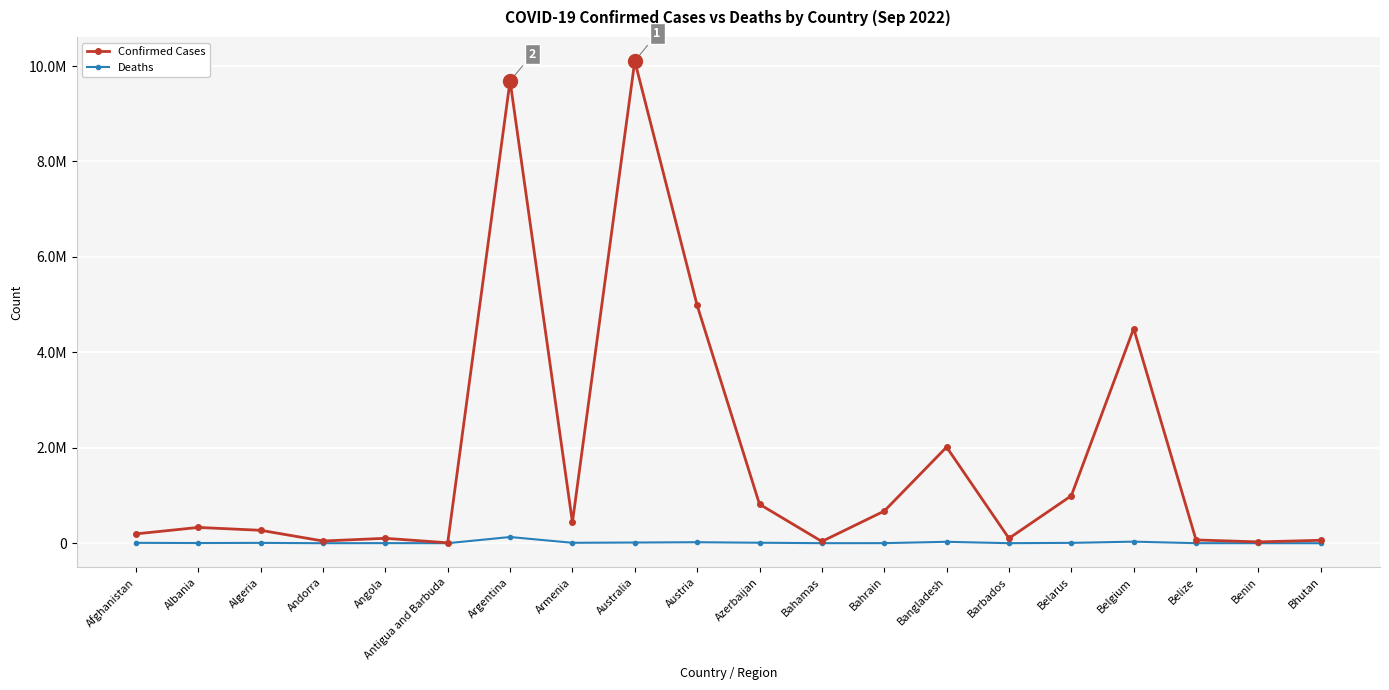

What is the difference between the maximum and minimum values in the Confirmed Cases series?

10095147